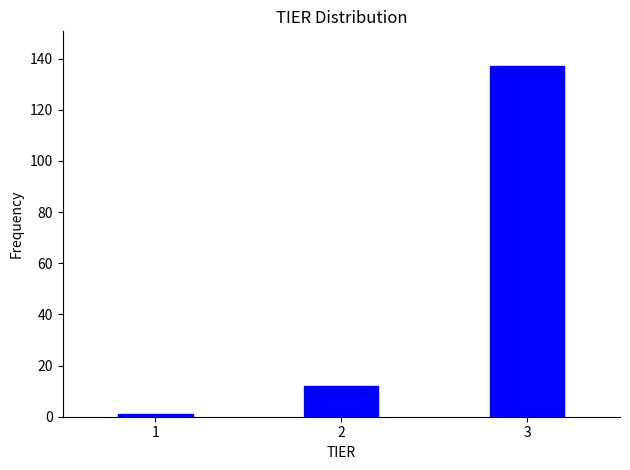

Reading left to right, what are all the values shown in this chart?

1	12	137